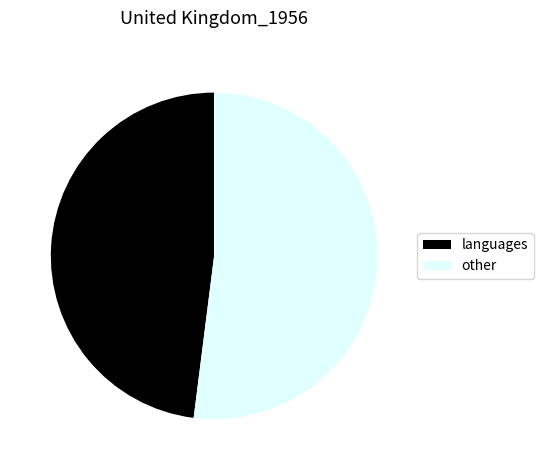

Which slice is the largest?

other